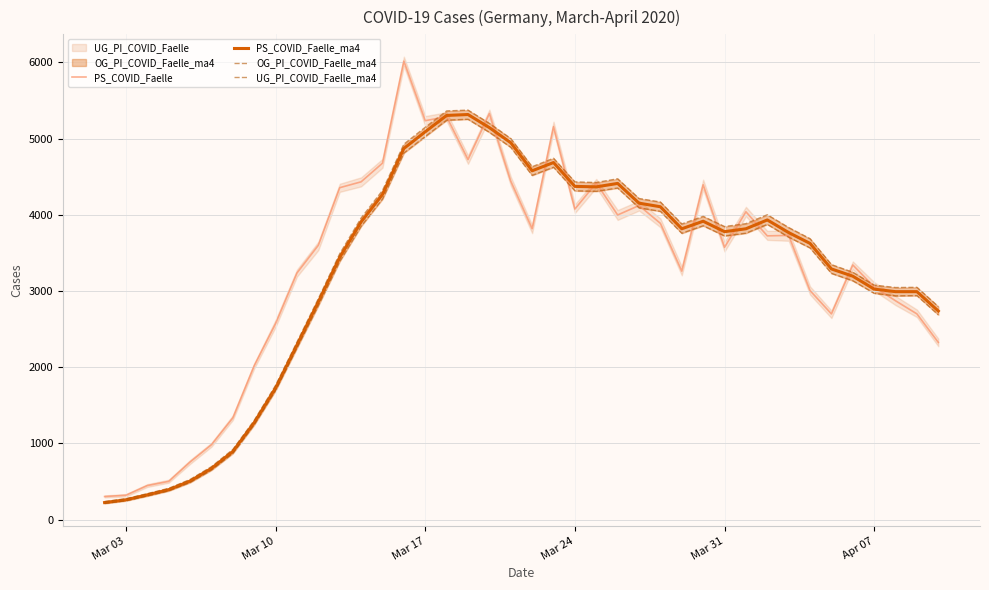

What is the lowest value of the PS_COVID_Faelle series?

304